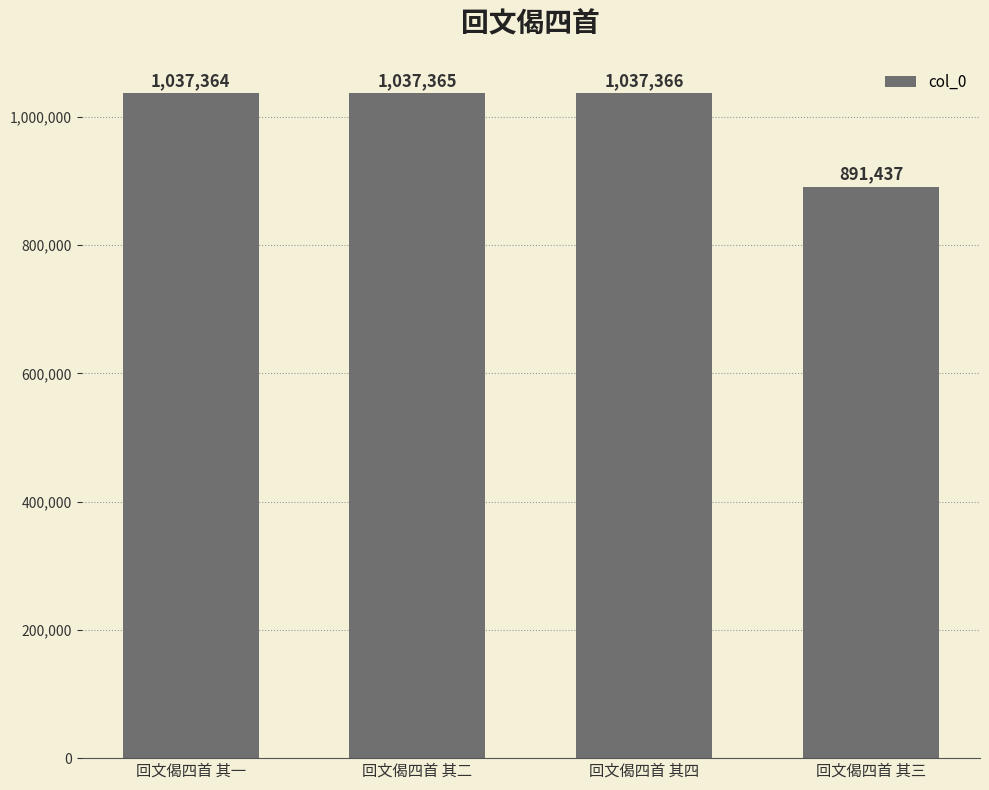

Reading right to left, list all the values displayed in this chart.

回文偈四首 其三=891437	回文偈四首 其四=1037366	回文偈四首 其二=1037365	回文偈四首 其一=1037364